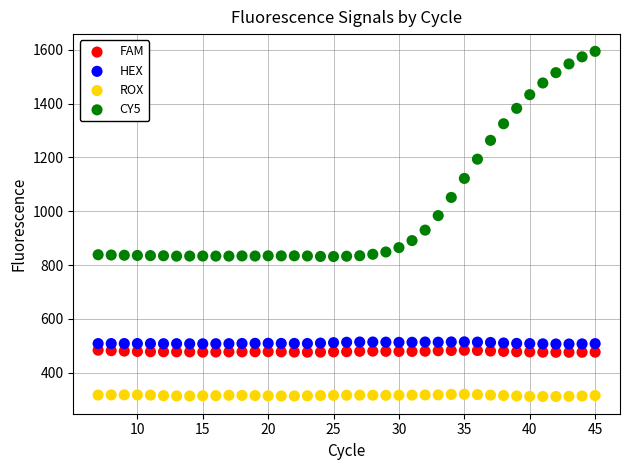

What are all the series names shown in the legend?

FAM, HEX, ROX, CY5